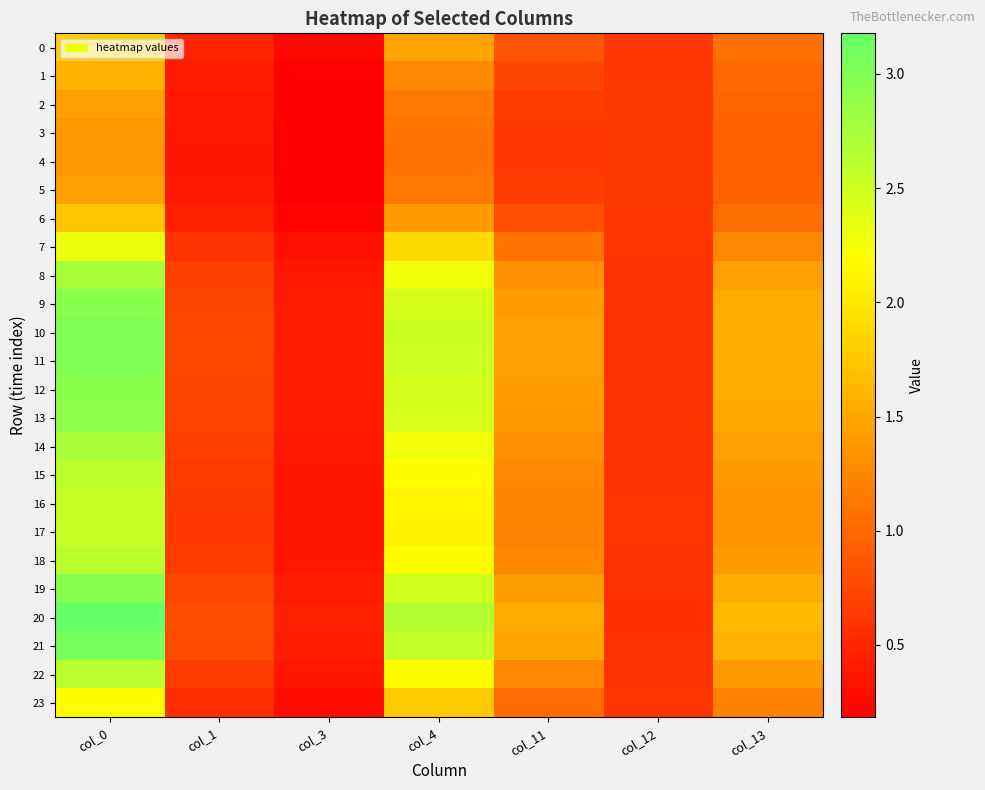

Which series has the largest total across all categories?

20